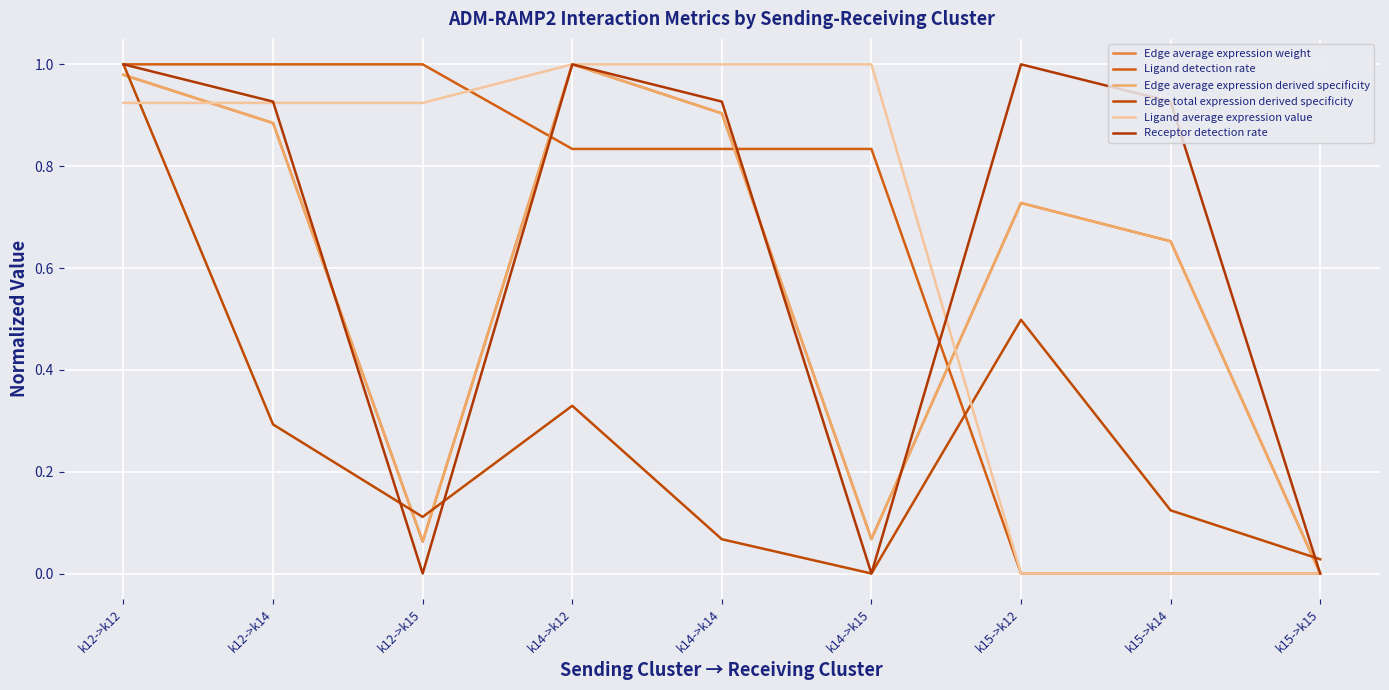

How many lines are shown in the chart?

6